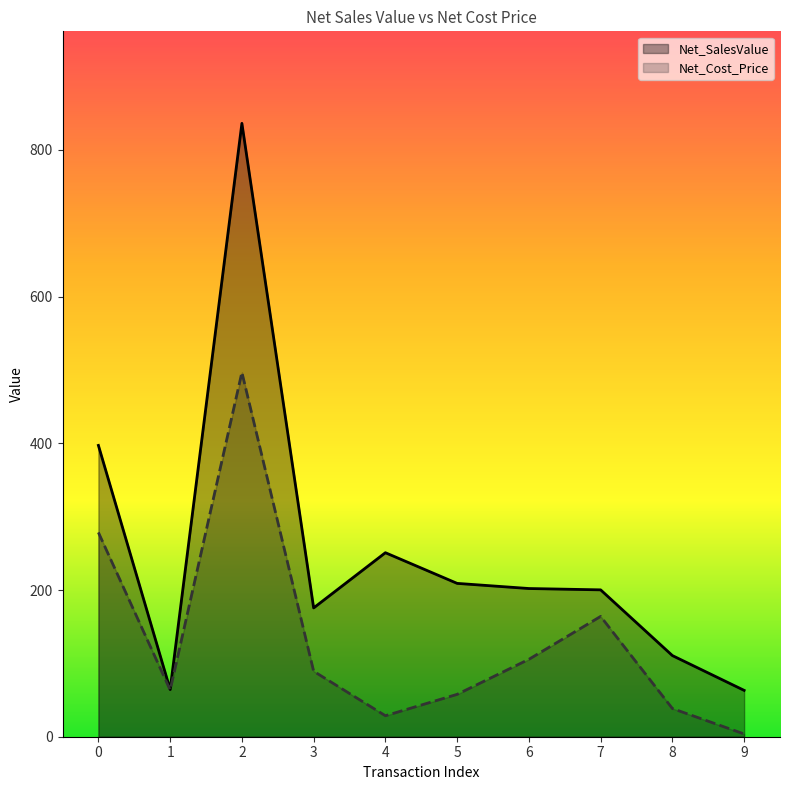

Which series has the largest total across all categories?

Net_SalesValue